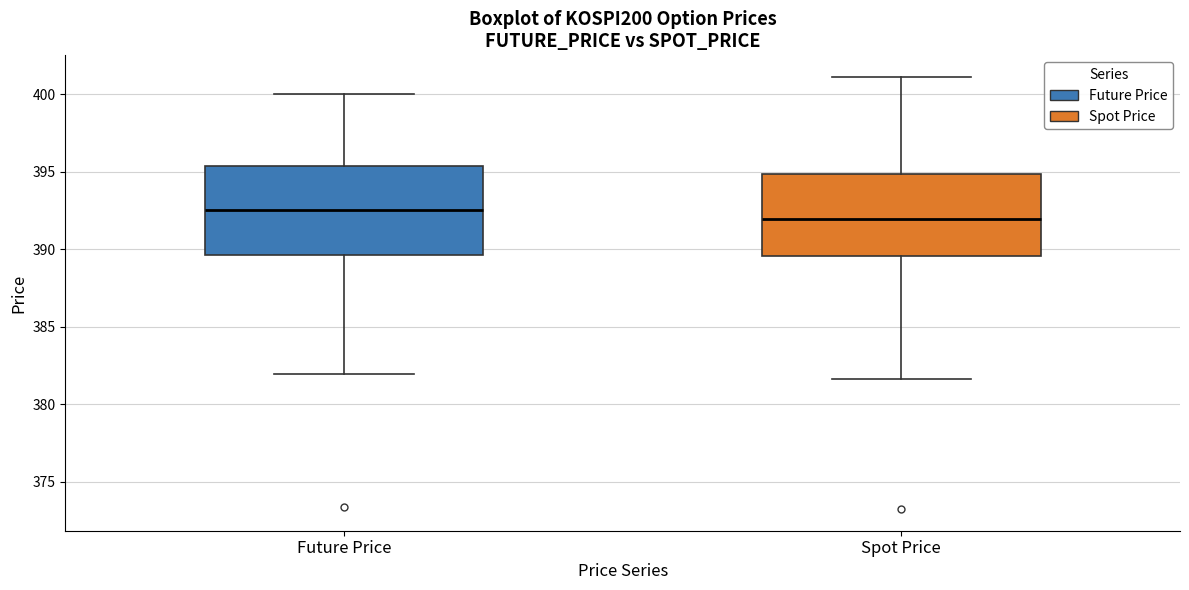

Where does the upper whisker of the box for Spot Price end on the y-axis? The values are not printed on the chart, so give them approximately, as read against the axis.

401.0